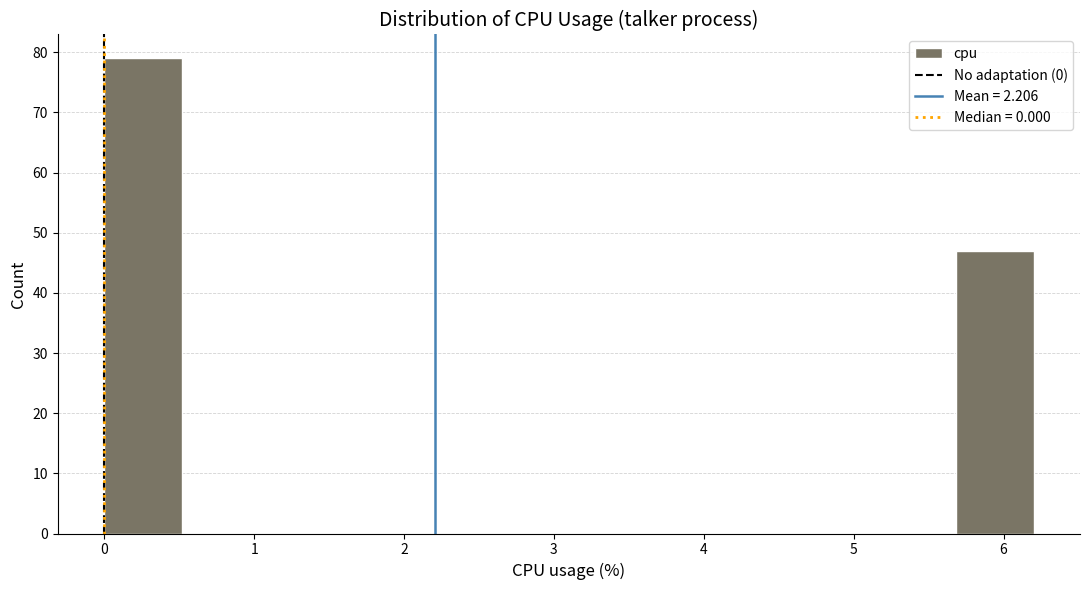

What is the height of the bar covering 5.7 to 6.2 on the x-axis? Neither the bar edges nor the heights are printed on the chart, so give them approximately, as read against the axes.

47